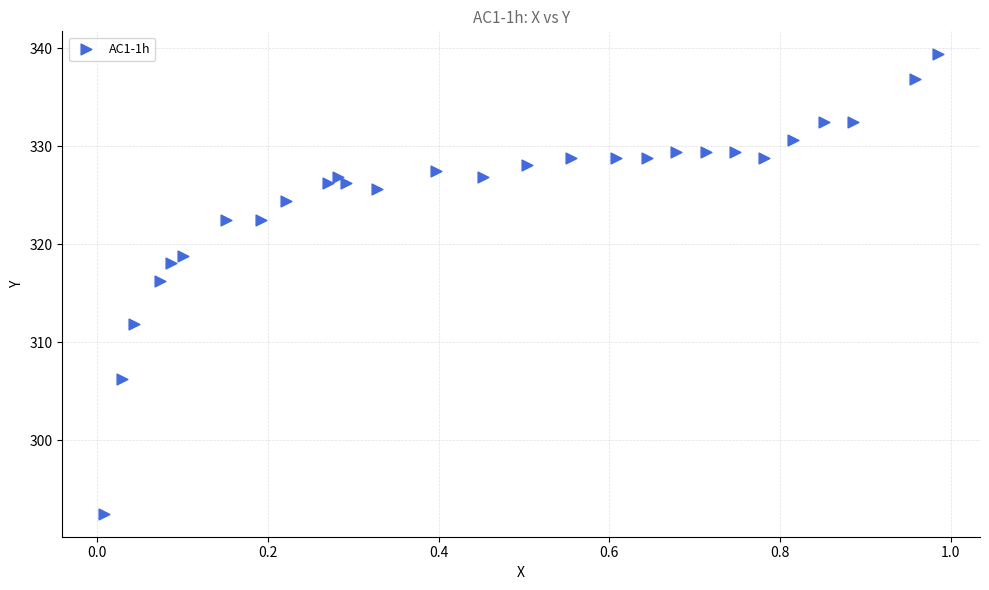

What is the range of X values (max minus min)?

1.0